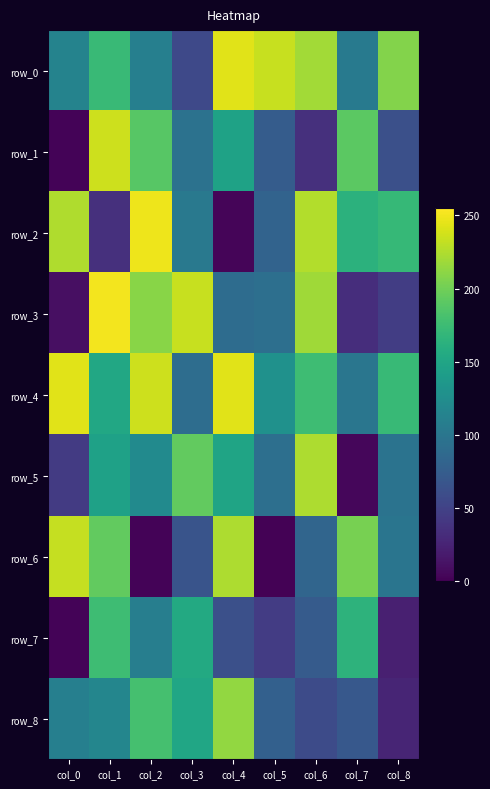

How many data points in row_2 are above 164?

4